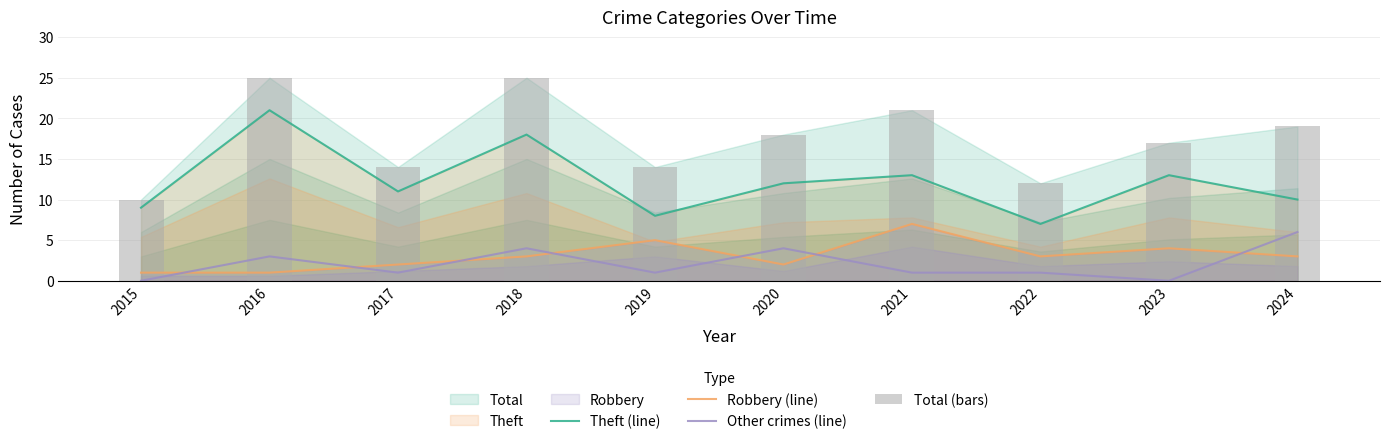

What value does the Robbery (line) series have at 2019?

5